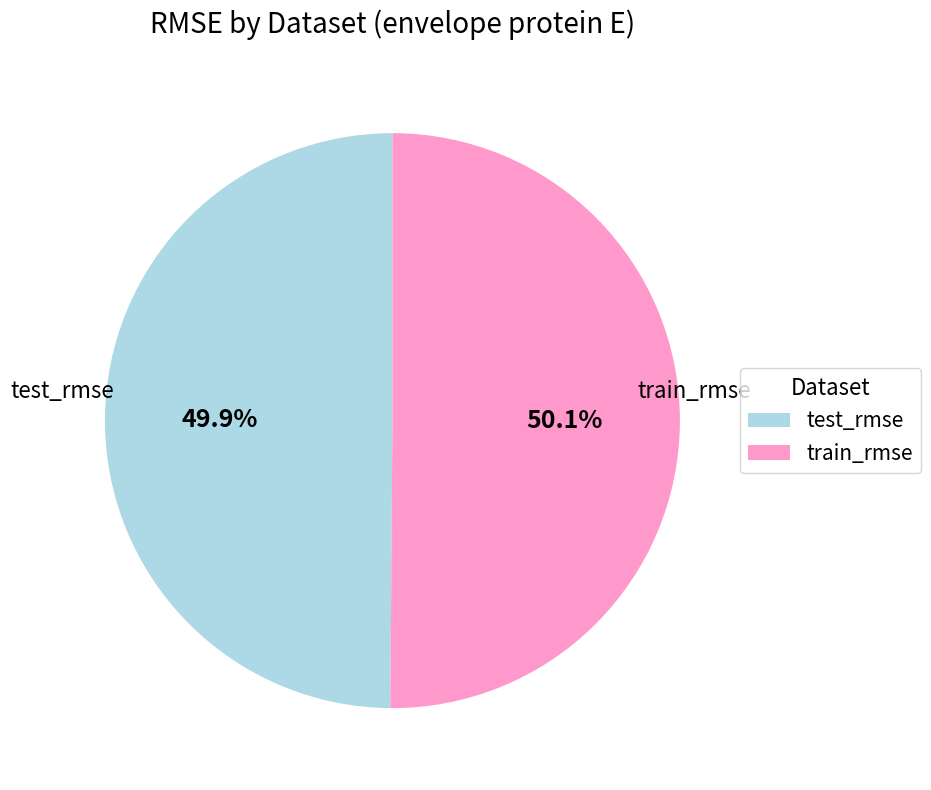

Count the number of slices in the pie.

2